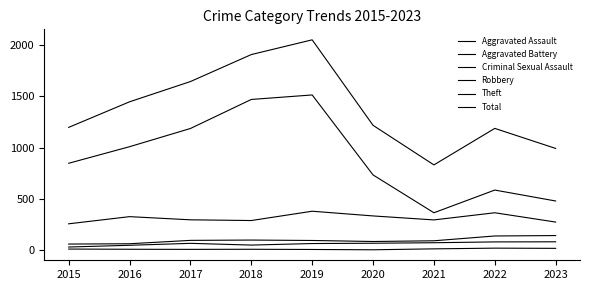

At which category does Aggravated Assault reach its first local peak?

2017